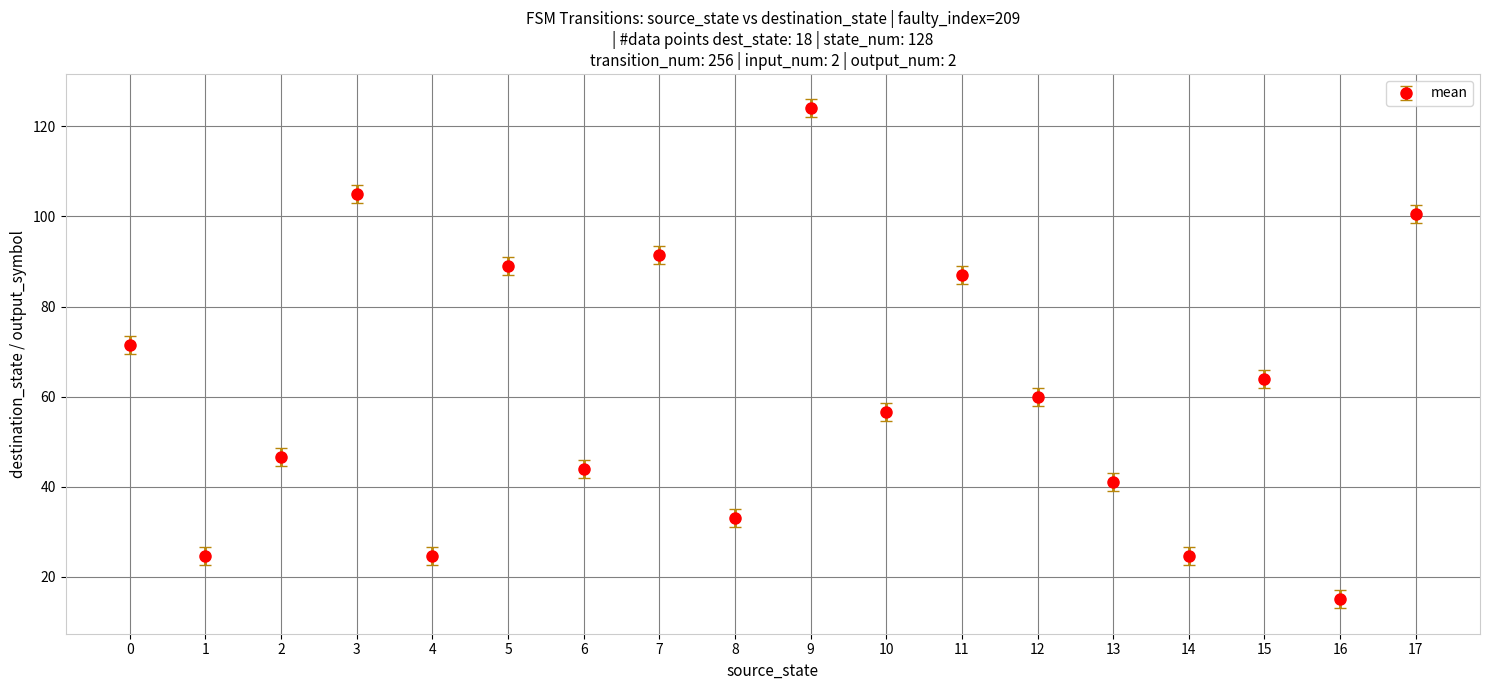

How many lines are shown in the chart?

1